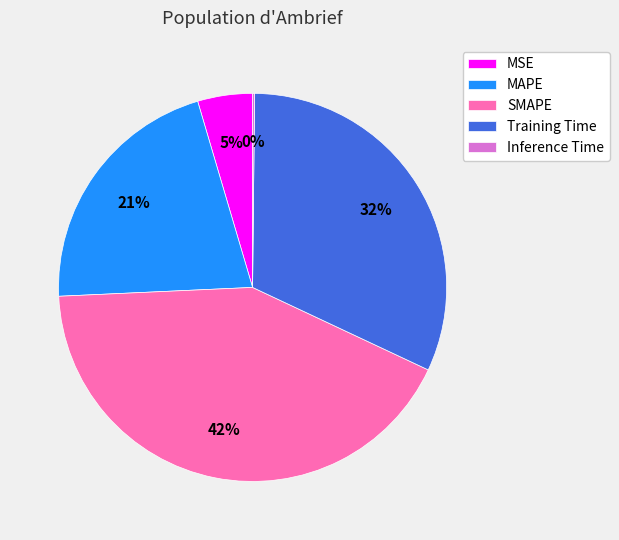

What is the largest slice in the pie chart?

SMAPE